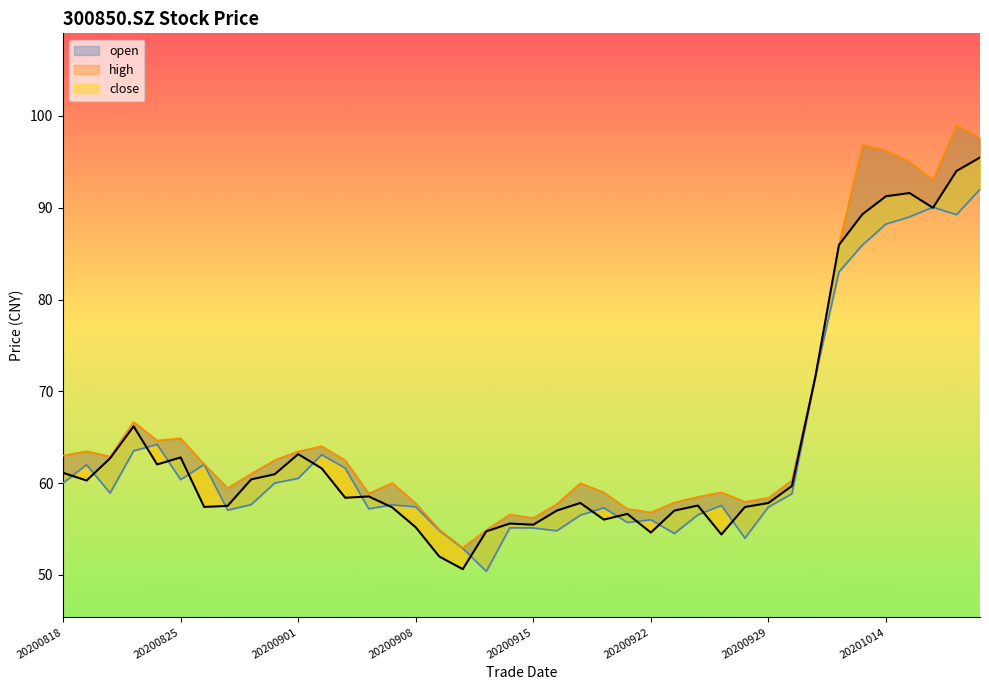

What are all the series names shown in the legend?

open, high, close